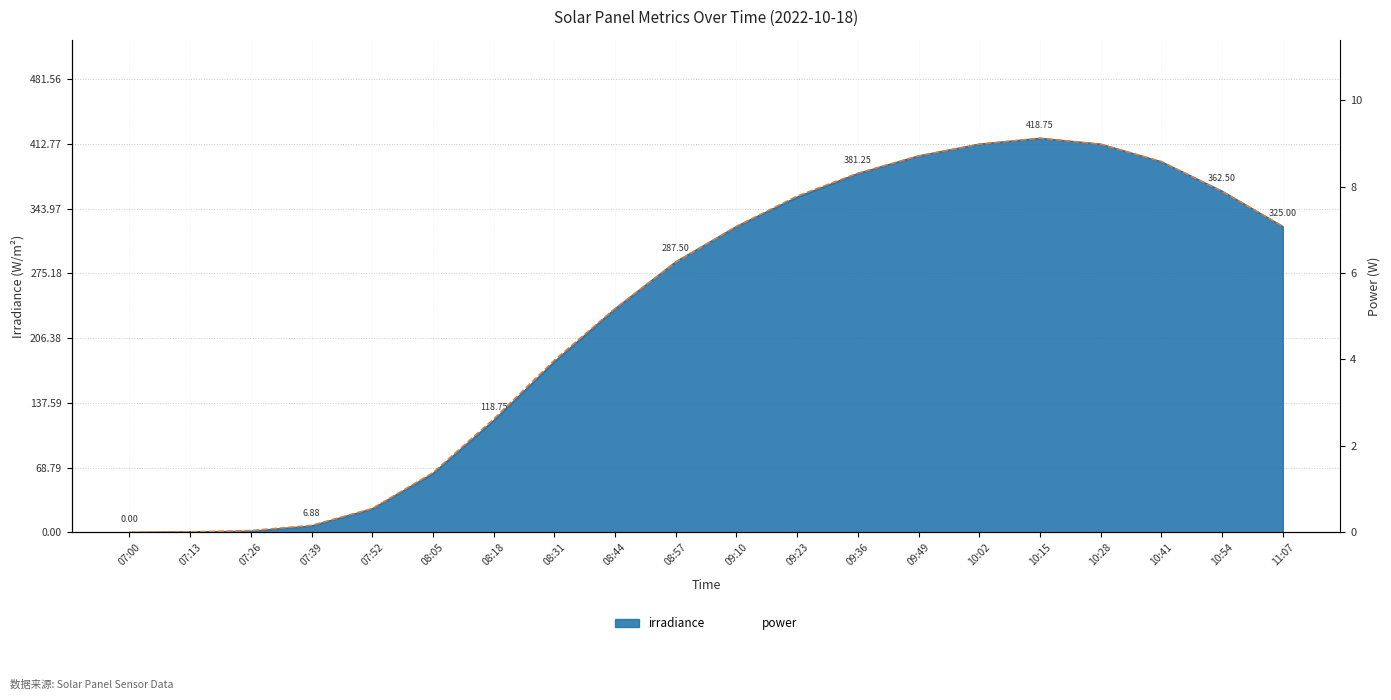

At which category does the chart reach its peak across all series?

10:15